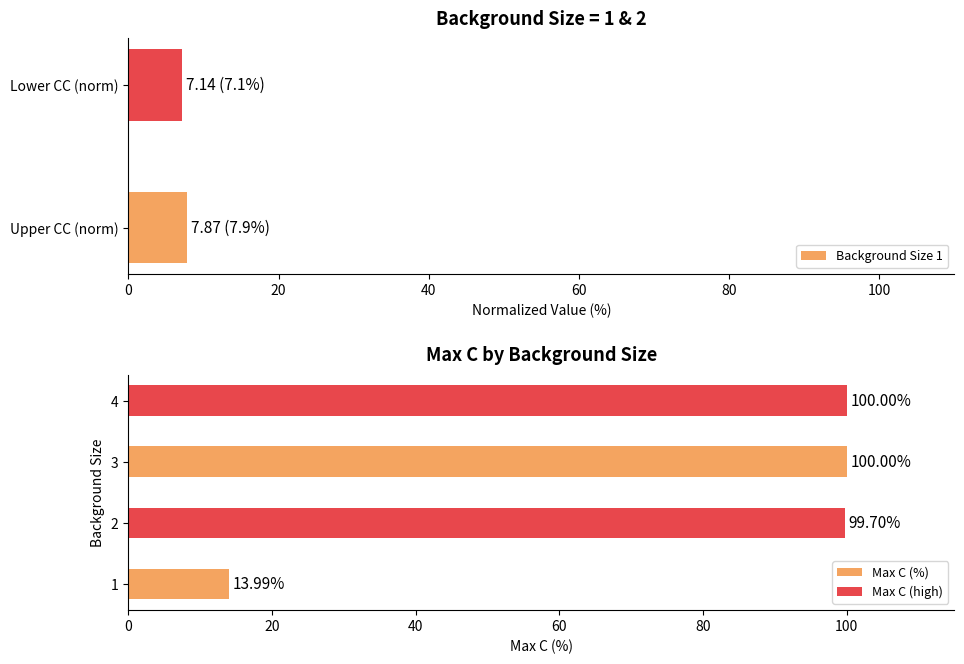

The value at 0 is 13.7. True or false?

False